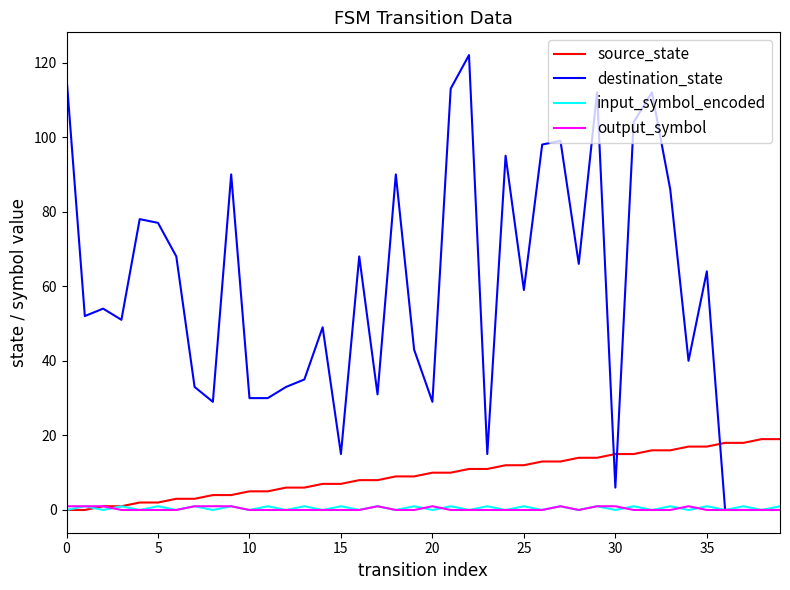

Which series has the largest total across all categories?

destination_state